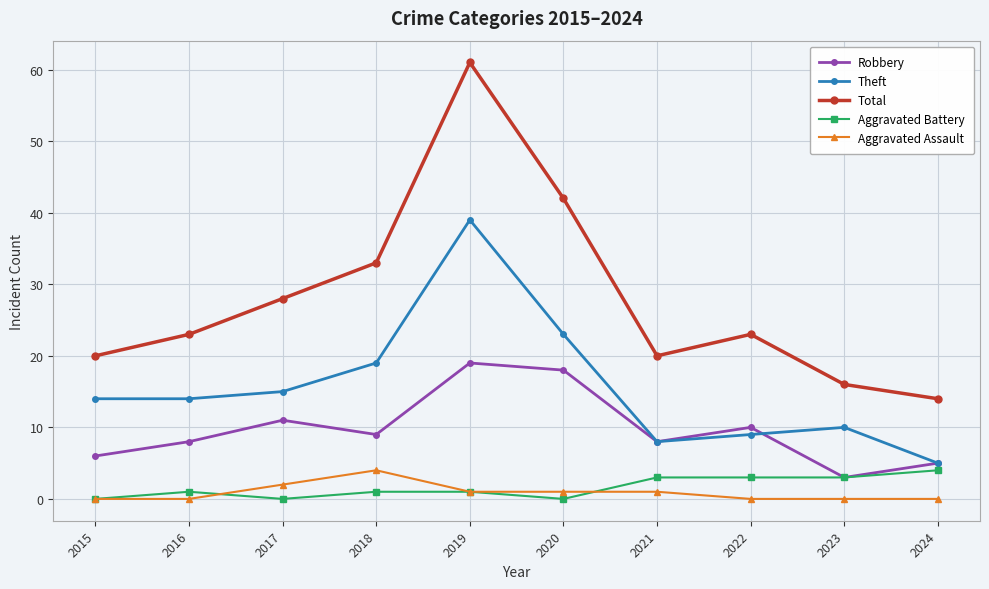

How many data points does each series have?

10